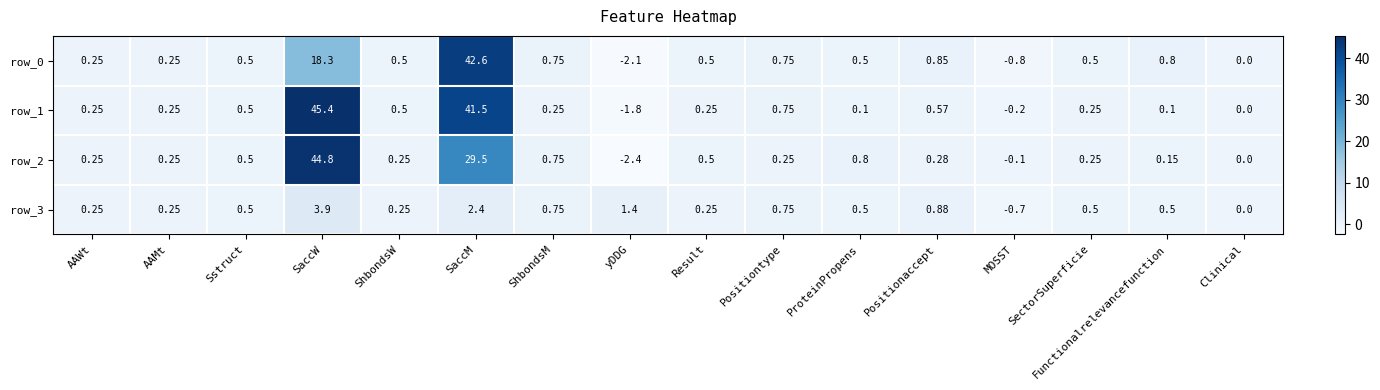

The value of row_1 at Positiontype is 1.3. True or false?

False